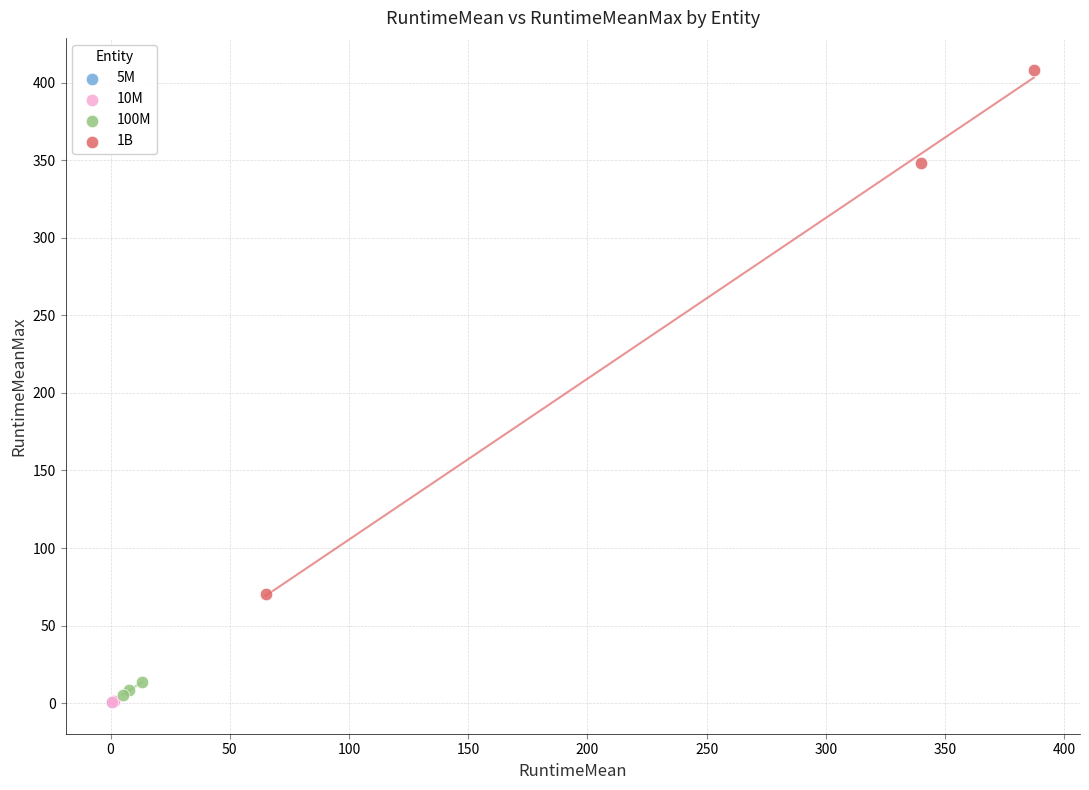

What are all the series names shown in the legend?

5M, 10M, 100M, 1B